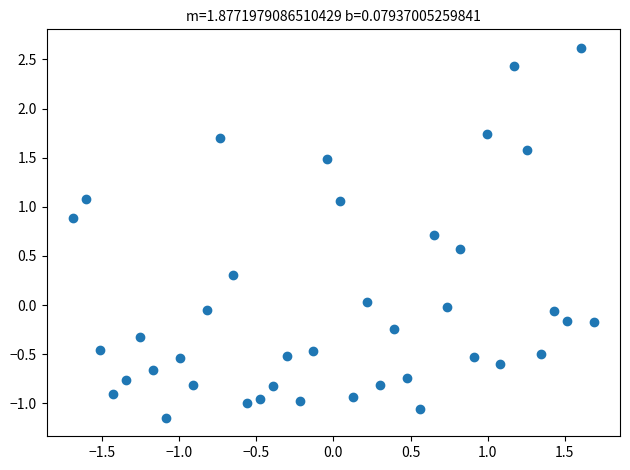

What is the range of Y values (max minus min)?

3.8